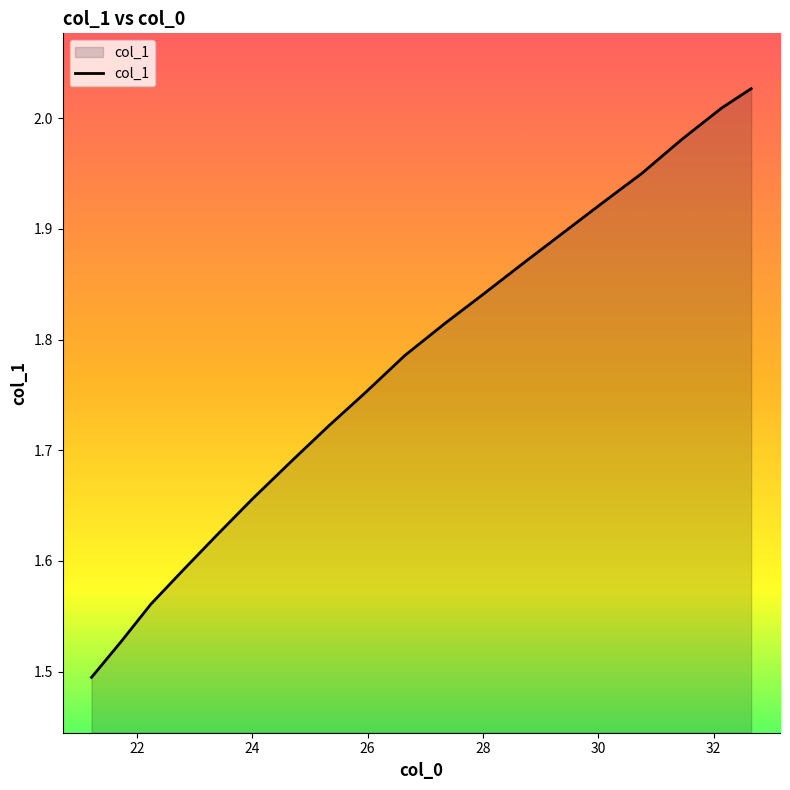

What is the sum of all values?

33.7